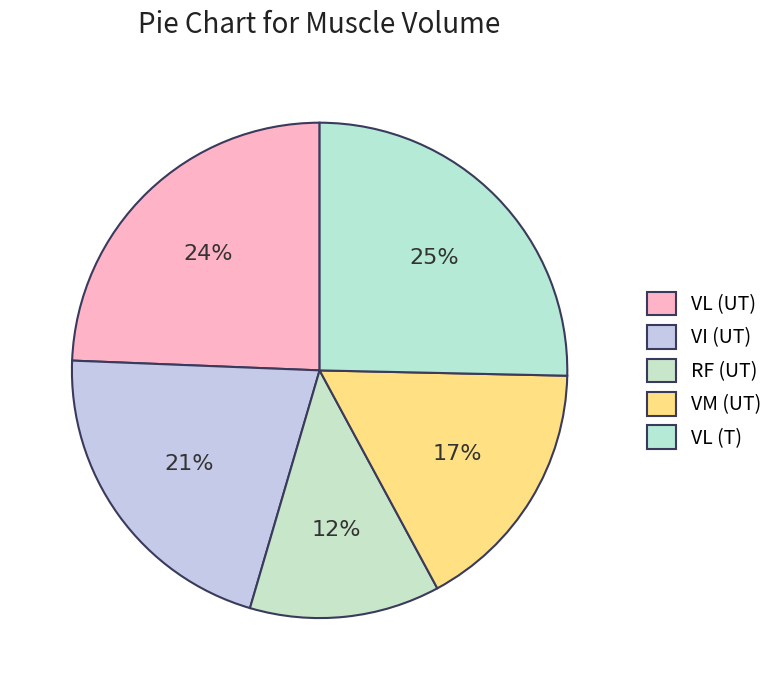

To the nearest percent, what portion does RF (UT) represent?

12%